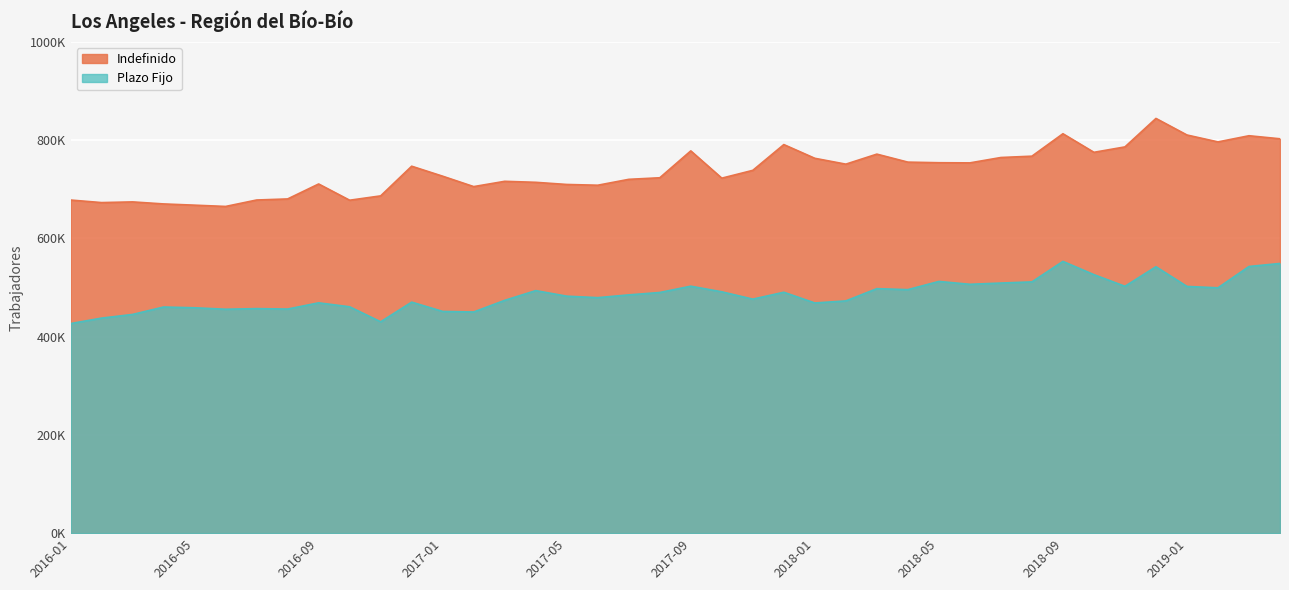

What are all the series names shown in the legend?

Indefinido, Plazo Fijo